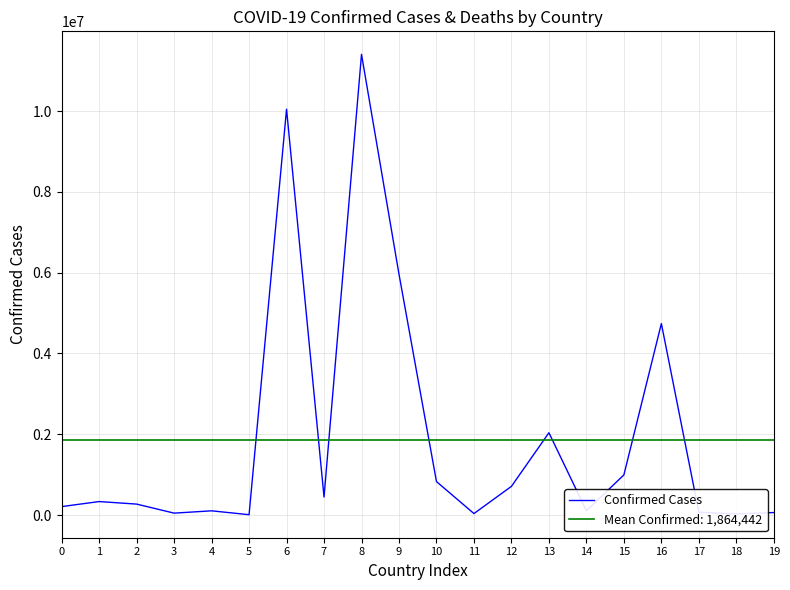

What is the value of the 4th point from the left?

47890